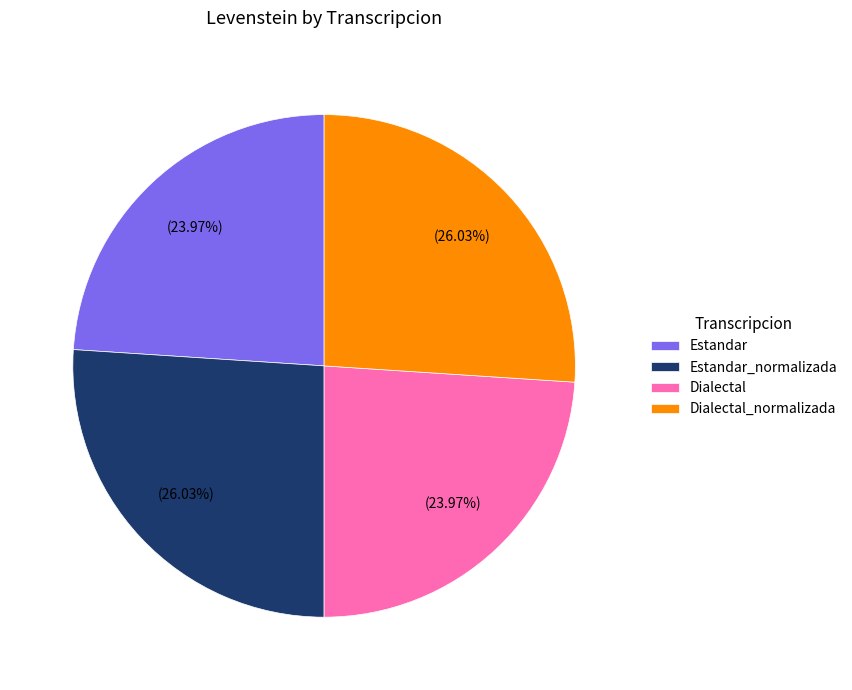

Does Estandar account for over 50% of the chart?

No